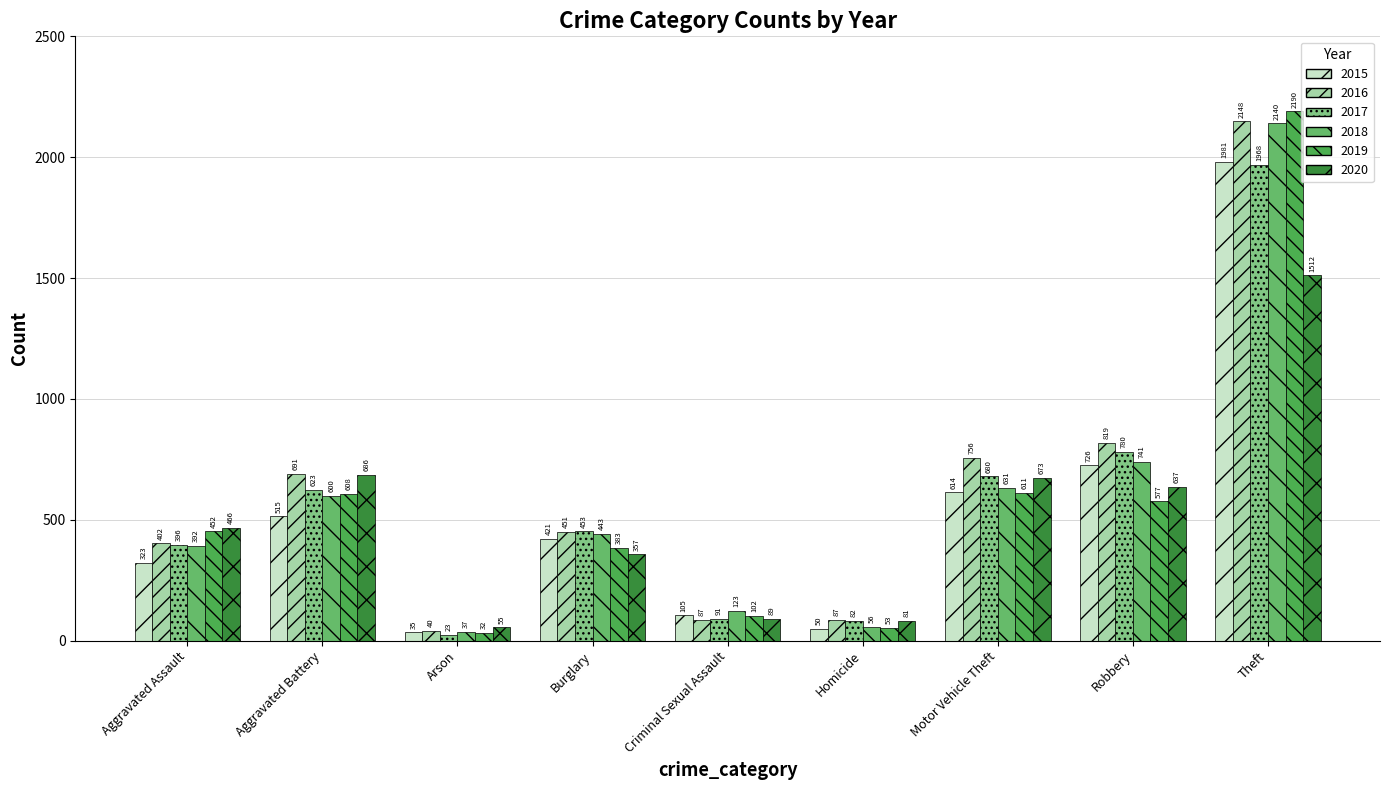

What is the difference between the second highest and minimum values in the 2018 series?

704